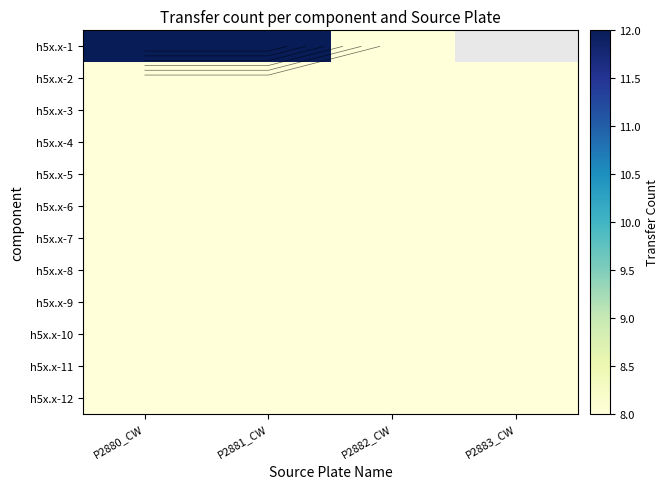

How many data points does each series have?

4